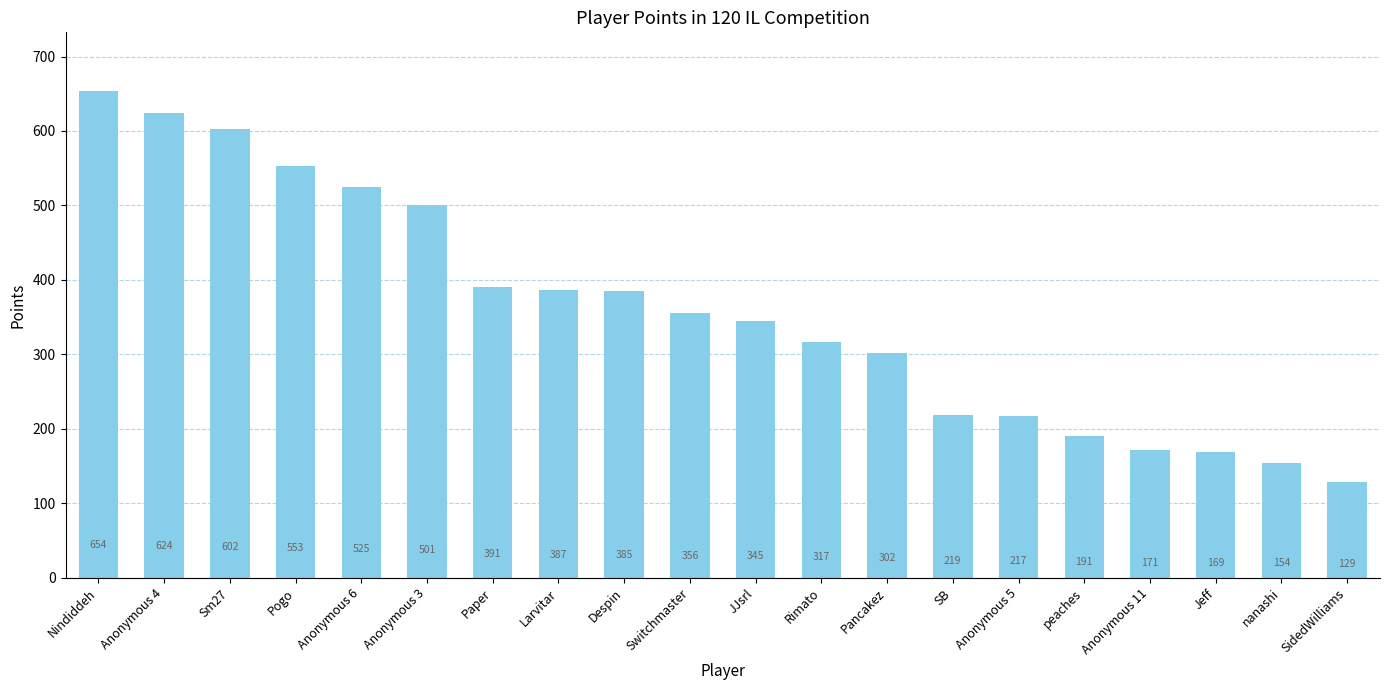

Reading left to right, transcribe all the data shown in this chart.

654	624	602	553	525	501	391	387	385	356	345	317	302	219	217	191	171	169	154	129